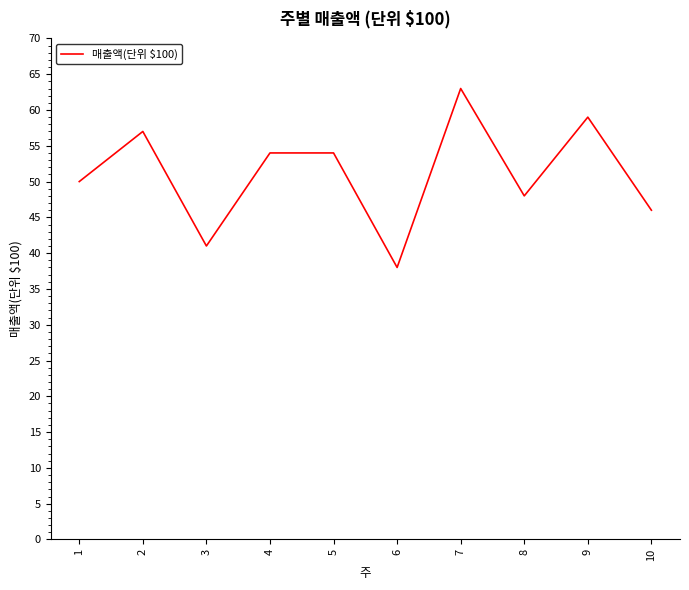

The chart shows a value of 80 at 1. True or false?

False